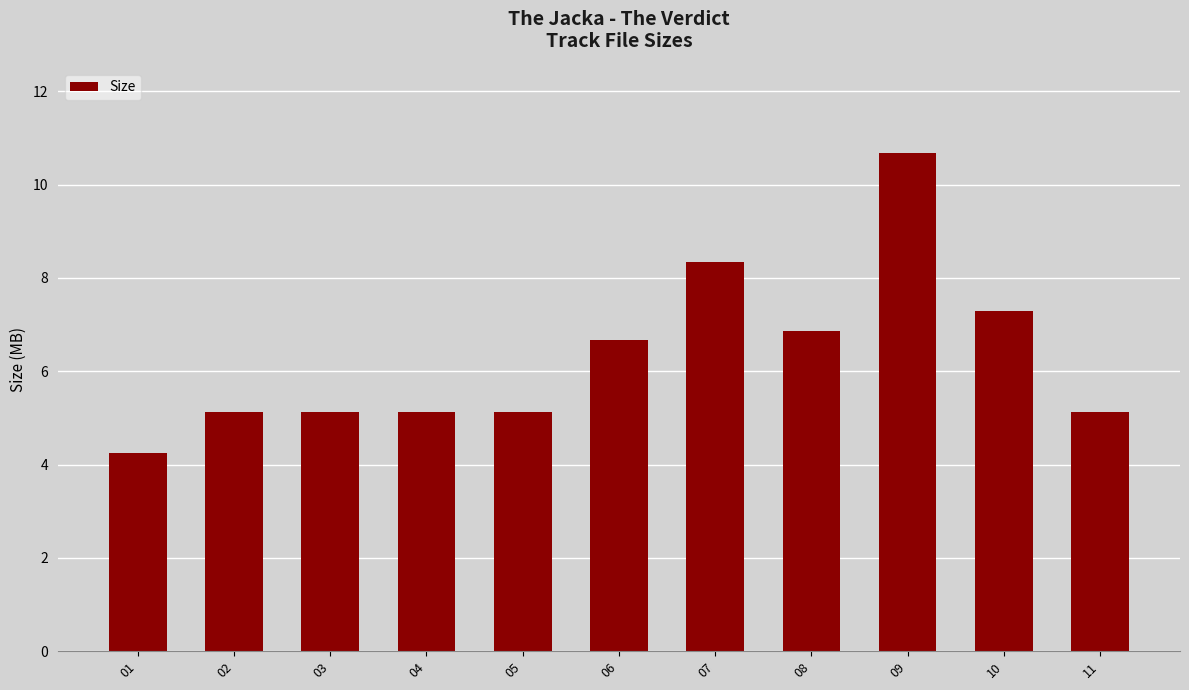

What is the difference between the values at 03 and 07?

3.2